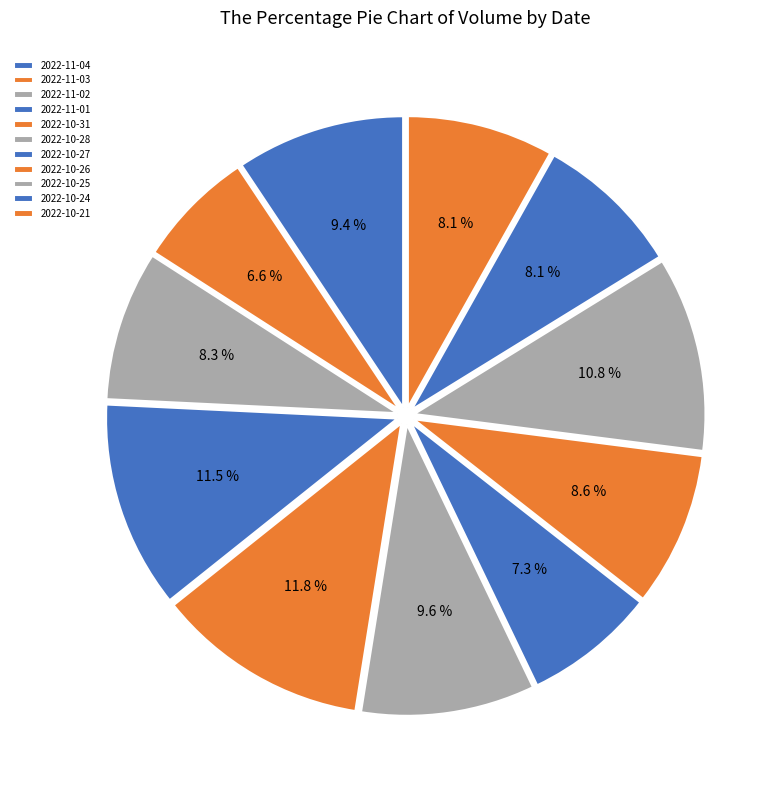

How many slices are in this pie chart?

11